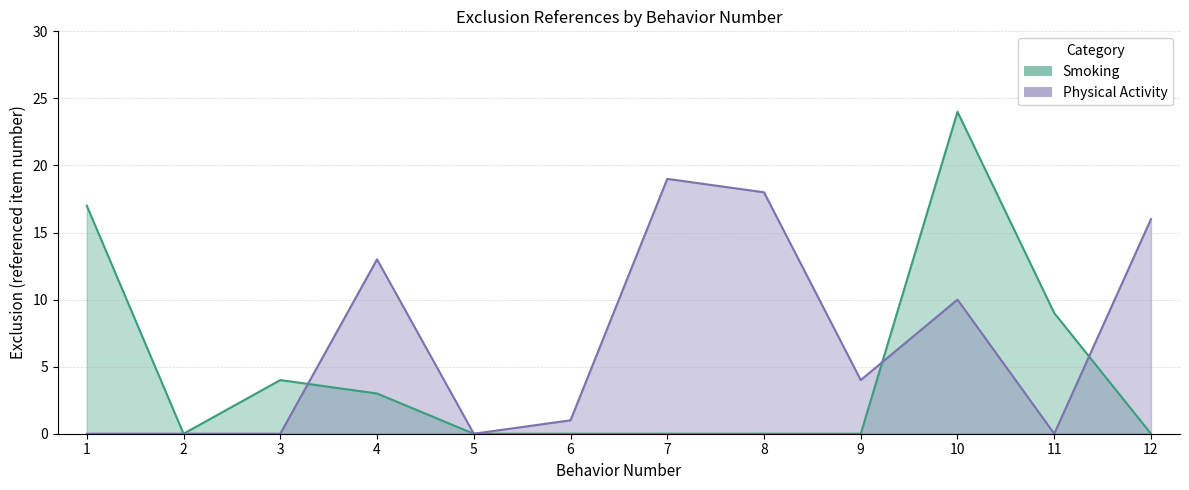

What is the value of the Smoking point at the 10th from the left?

24